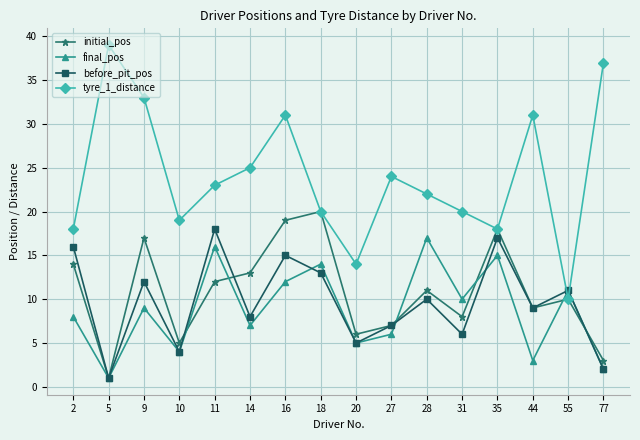

Rank the categories by before_pit_pos value from highest to lowest.

11, 35, 2, 16, 18, 9, 55, 28, 44, 14, 27, 31, 20, 10, 77, 5